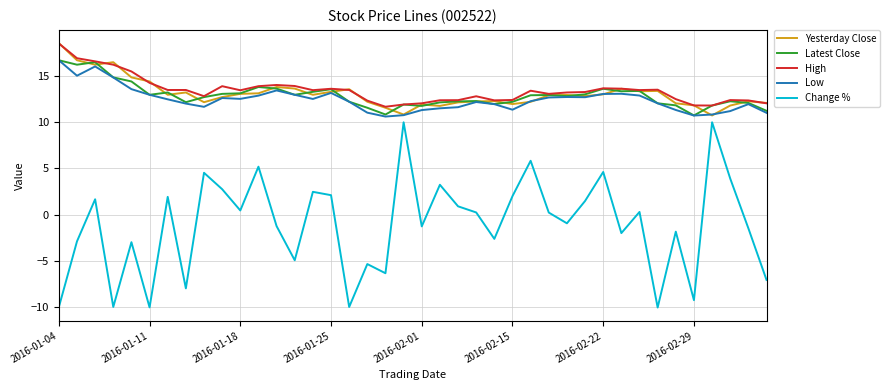

What is the smallest value displayed?

-10.0